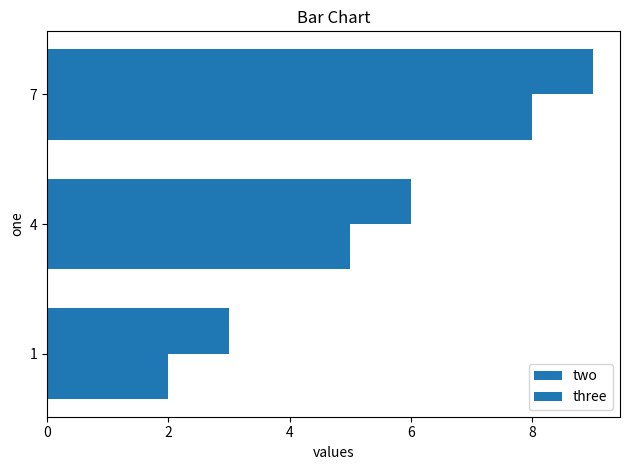

How many values in the three series are below 6?

1